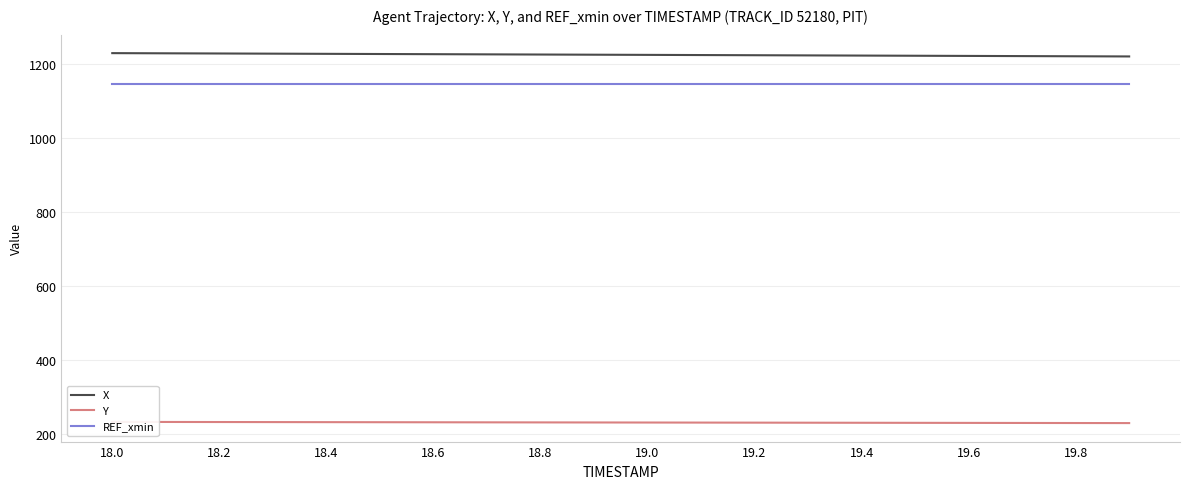

The value of X at 19.6 is 2166.4. True or false?

False